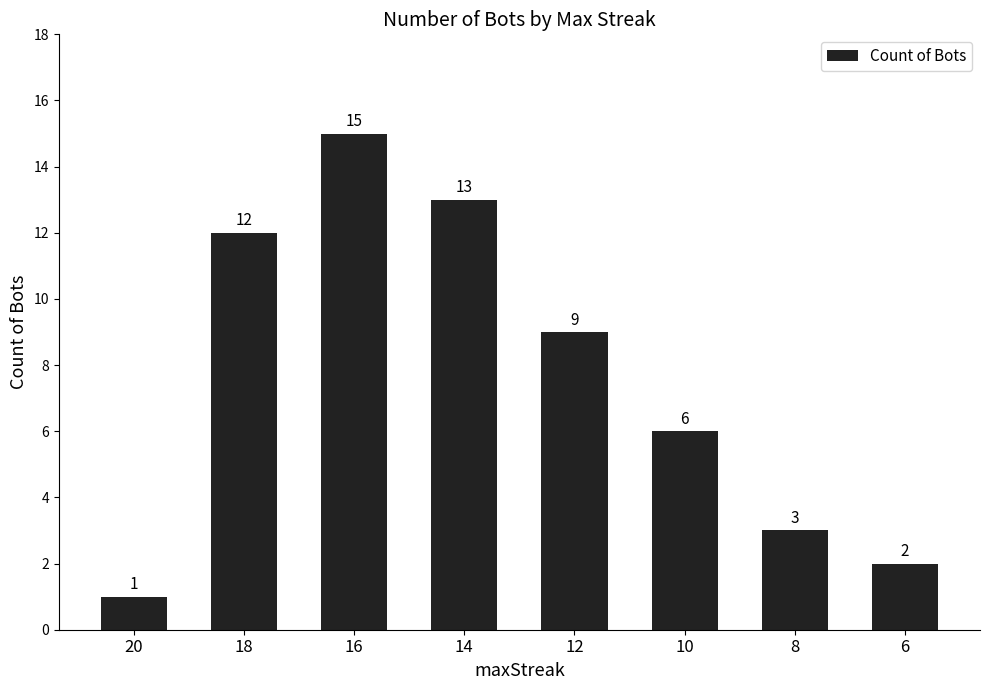

How many distinct data groups are displayed?

1